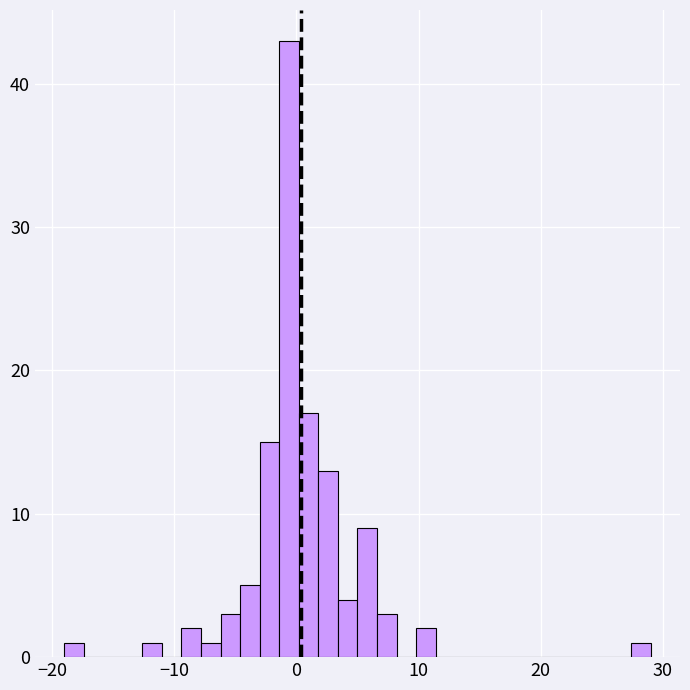

Read against the x-axis, roughly where is the centre of the tallest bar?

-1